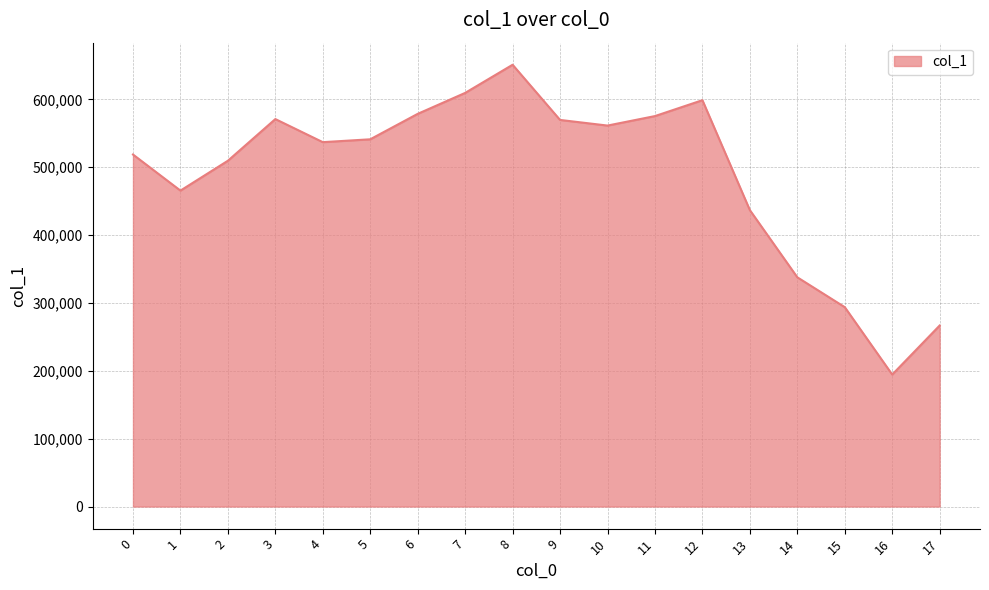

Is it true that the value at 4 is 536996?

True